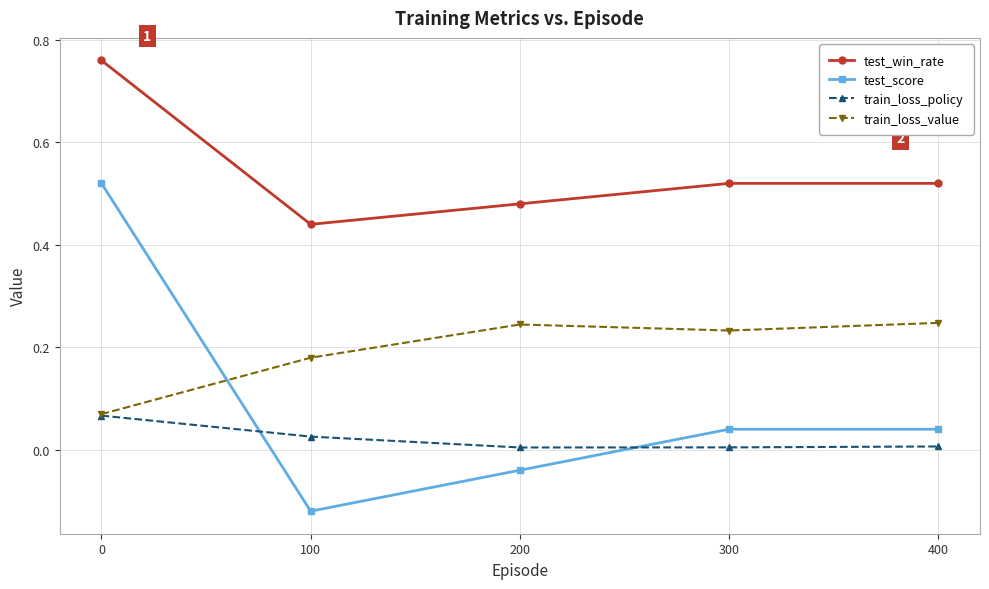

List the series in order of their peak value, lowest first.

train_loss_policy, train_loss_value, test_score, test_win_rate